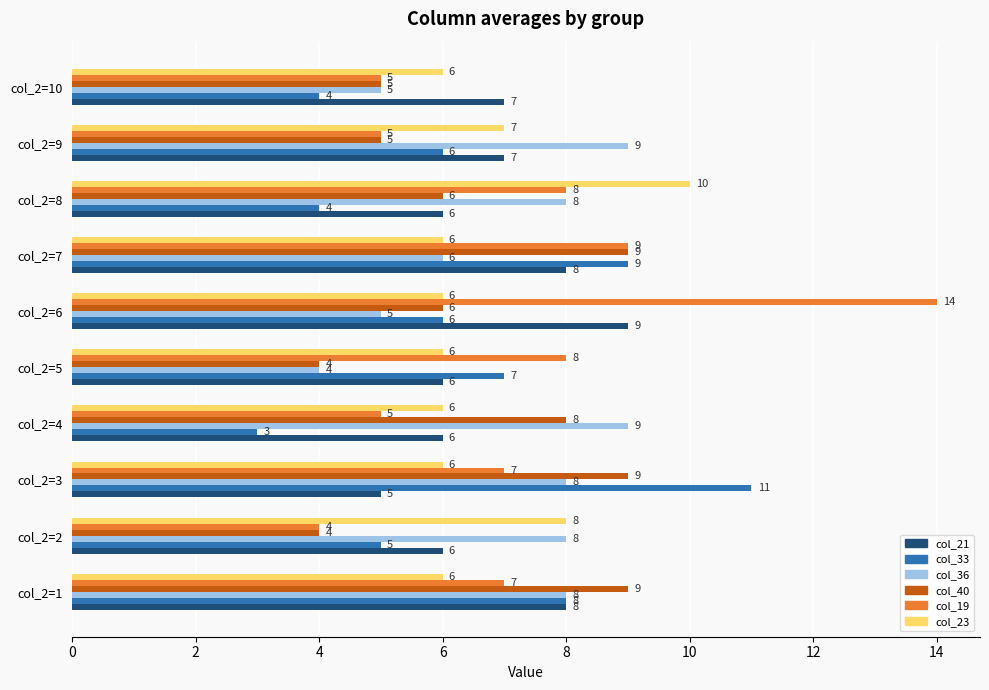

Is it true that col_23 equals 6 at col_2=1?

True